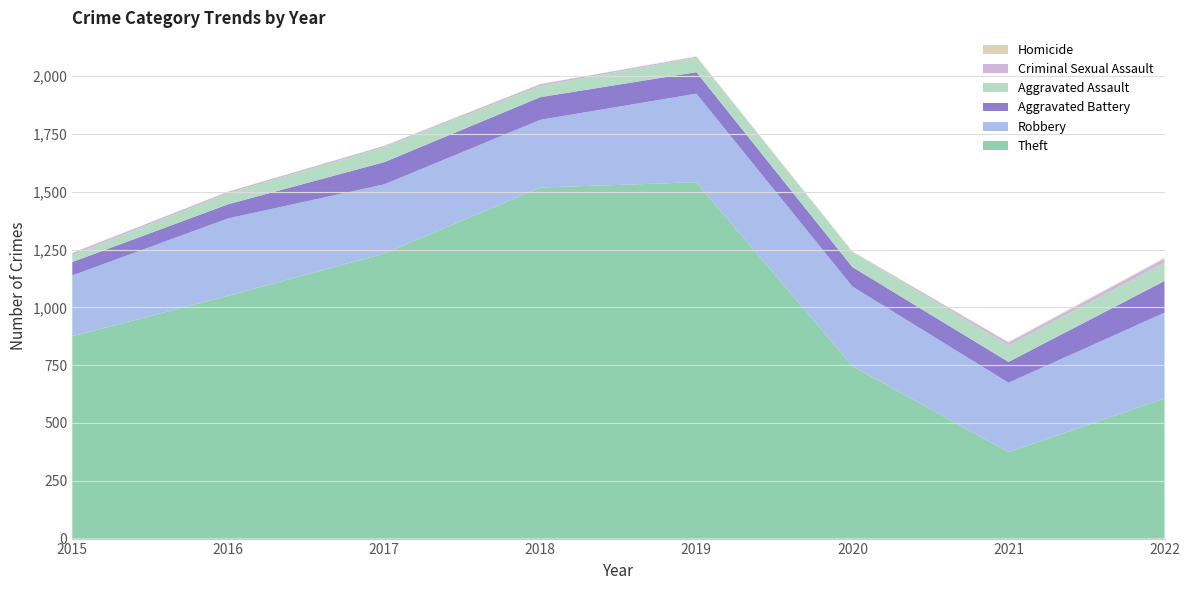

Reading left to right, extract all data points from this chart.

Theft: 875	1050	1233	1518	1541	746	374	606
Robbery: 263	335	299	293	383	344	300	371
Aggravated Battery: 58	61	96	98	93	84	90	137
Aggravated Assault: 31	48	65	49	63	65	72	80
Criminal Sexual Assault: 8	6	5	7	4	1	11	16
Homicide: 0	1	1	1	1	2	3	4